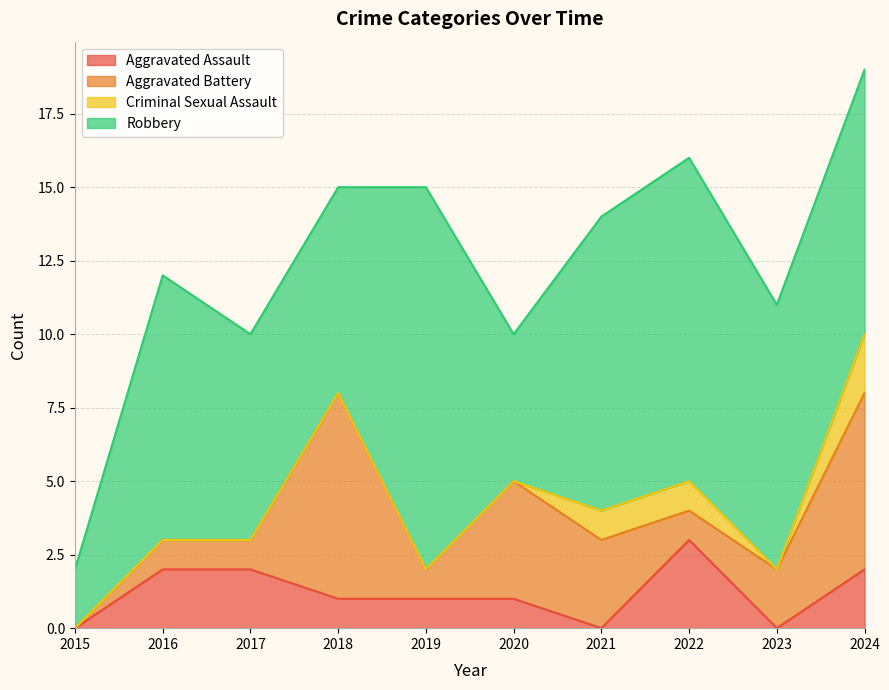

How many data points in Aggravated Assault are above 1?

4